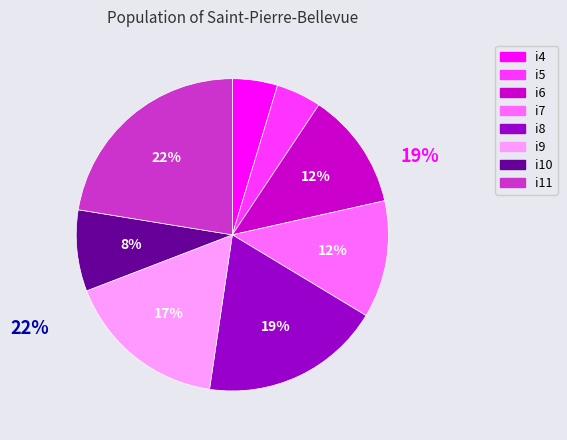

What is the smallest slice in the pie chart?

i4